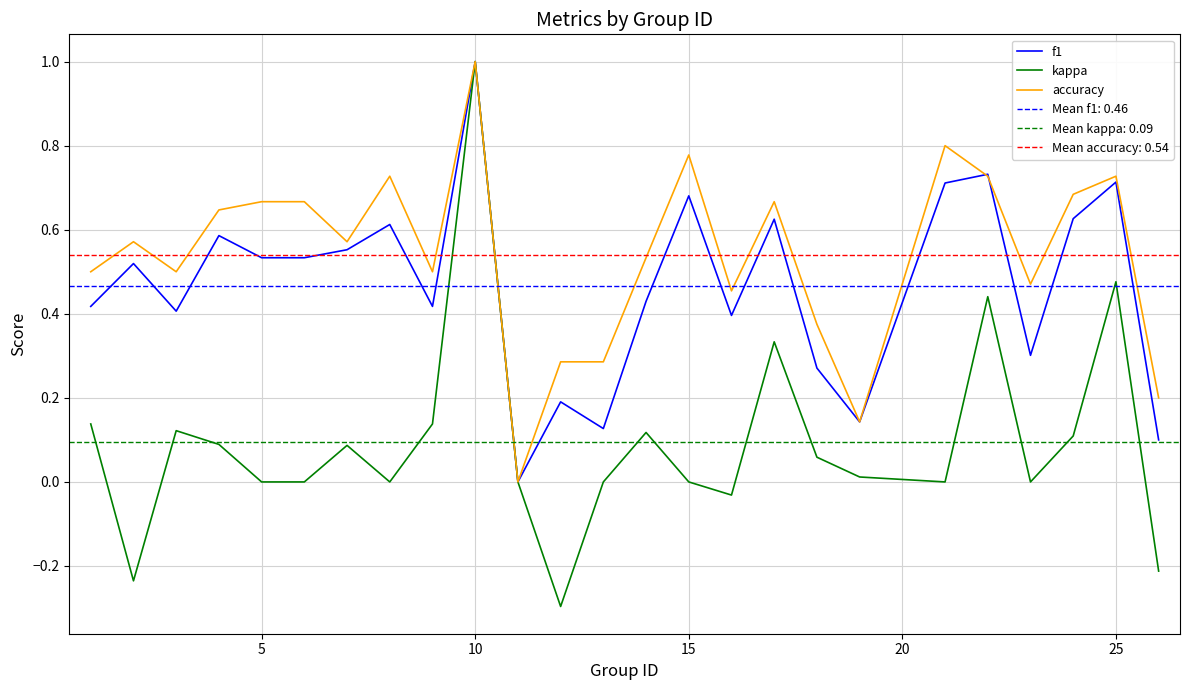

What is the highest value of the f1 series?

1.0